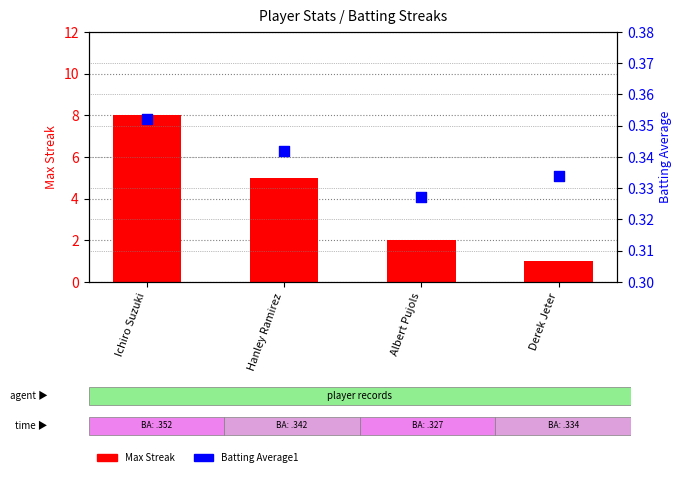

Which series has the widest spread of Y values?

Max Streak